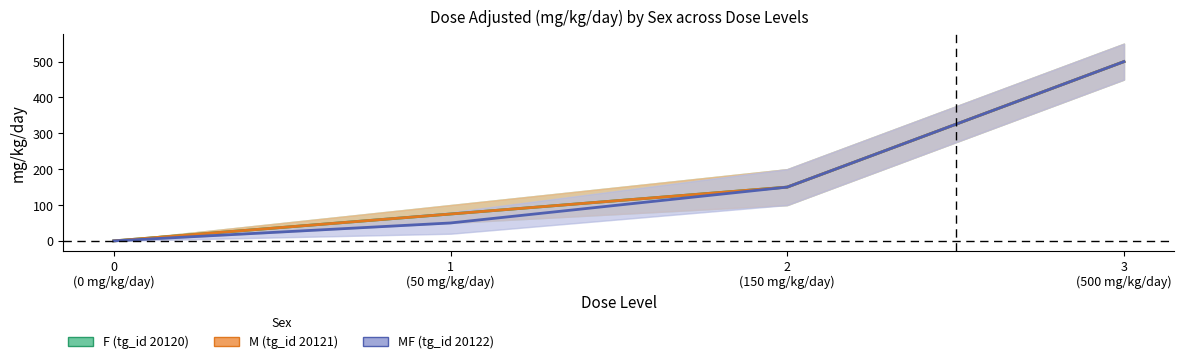

The value of dose_level_2_mid at 20122 is 34. True or false?

False